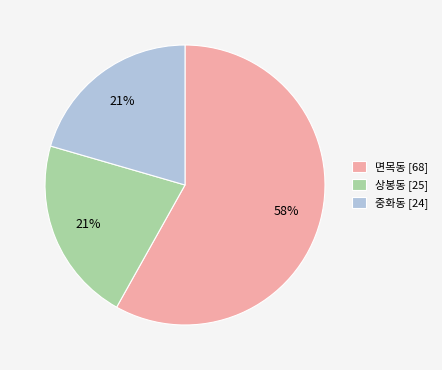

Is there any slice that represents more than half of the pie?

Yes